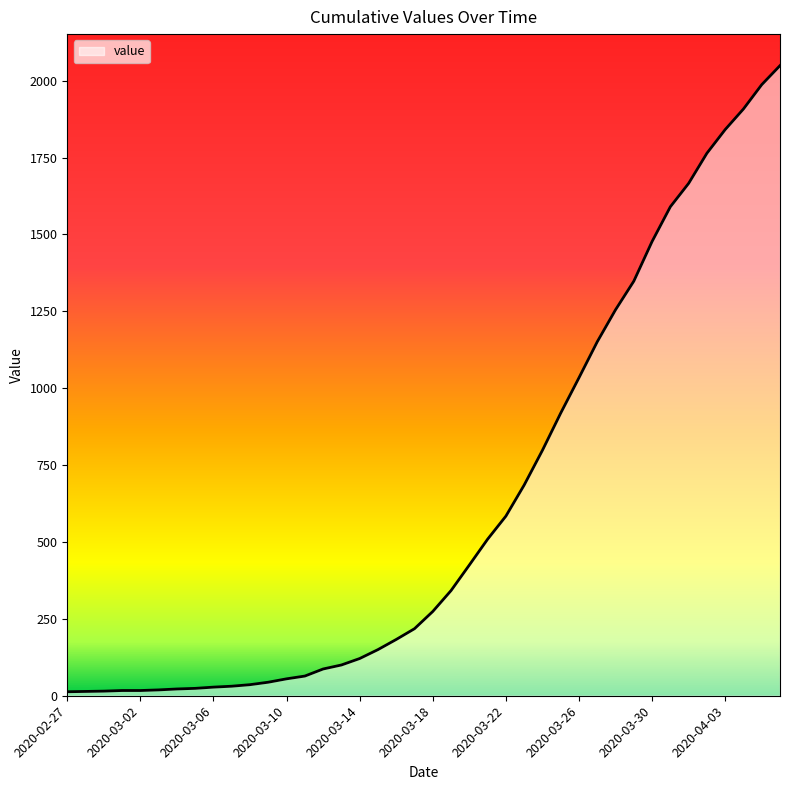

Reading left to right, transcribe all the data shown in this chart.

13	14	15	17	17	19	22	24	28	31	36	44	55	64	87	100	121	150	183	218	274	342	425	509	584	685	798	919	1034	1151	1255	1348	1477	1590	1666	1764	1841	1908	1987	2049